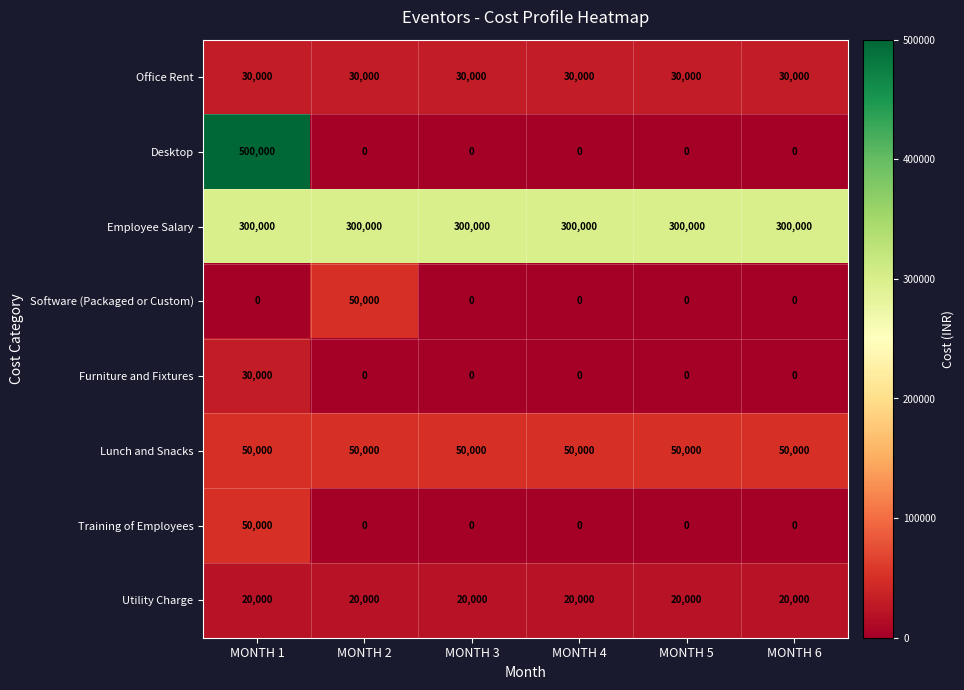

At which category is the sum across all series the highest?

MONTH 1